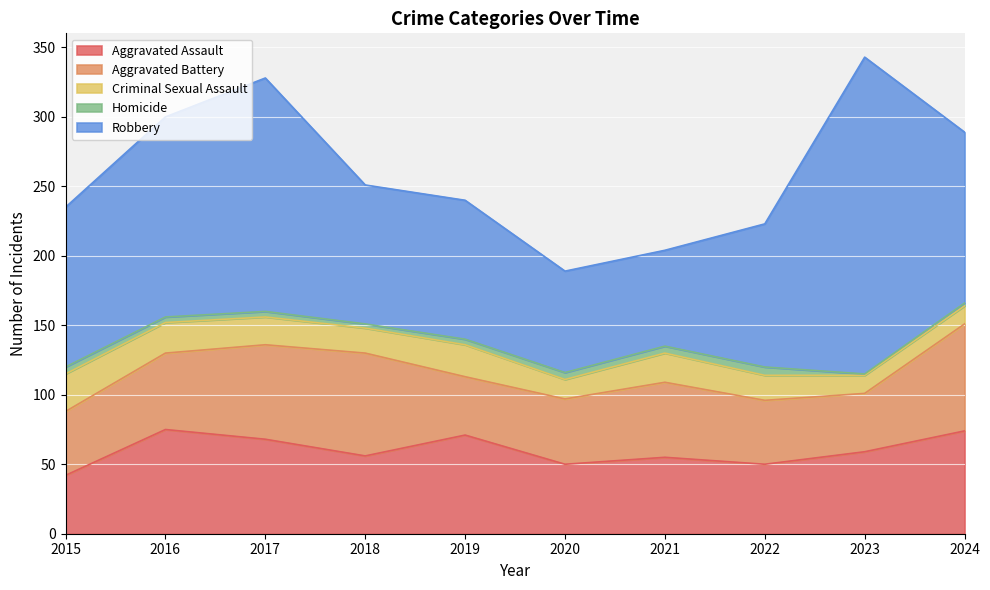

How many lines are shown in the chart?

5